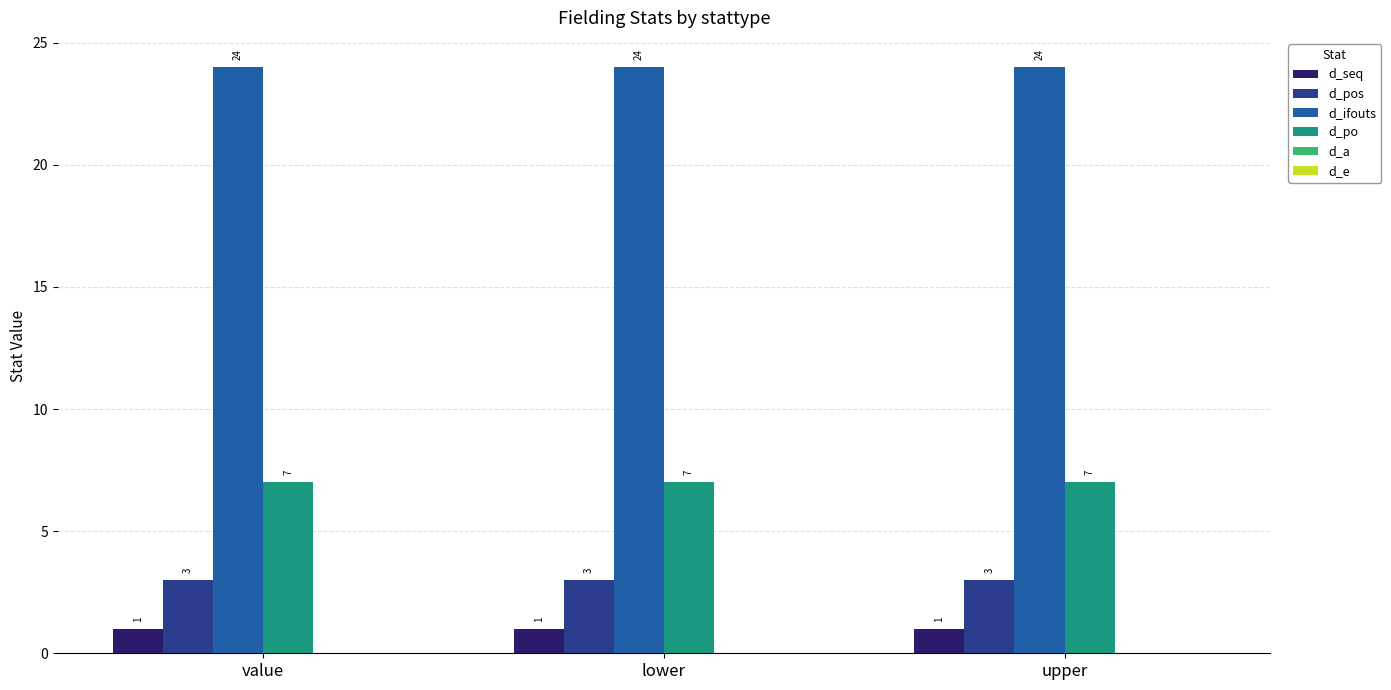

What is the difference between the highest and lowest values at value?

23